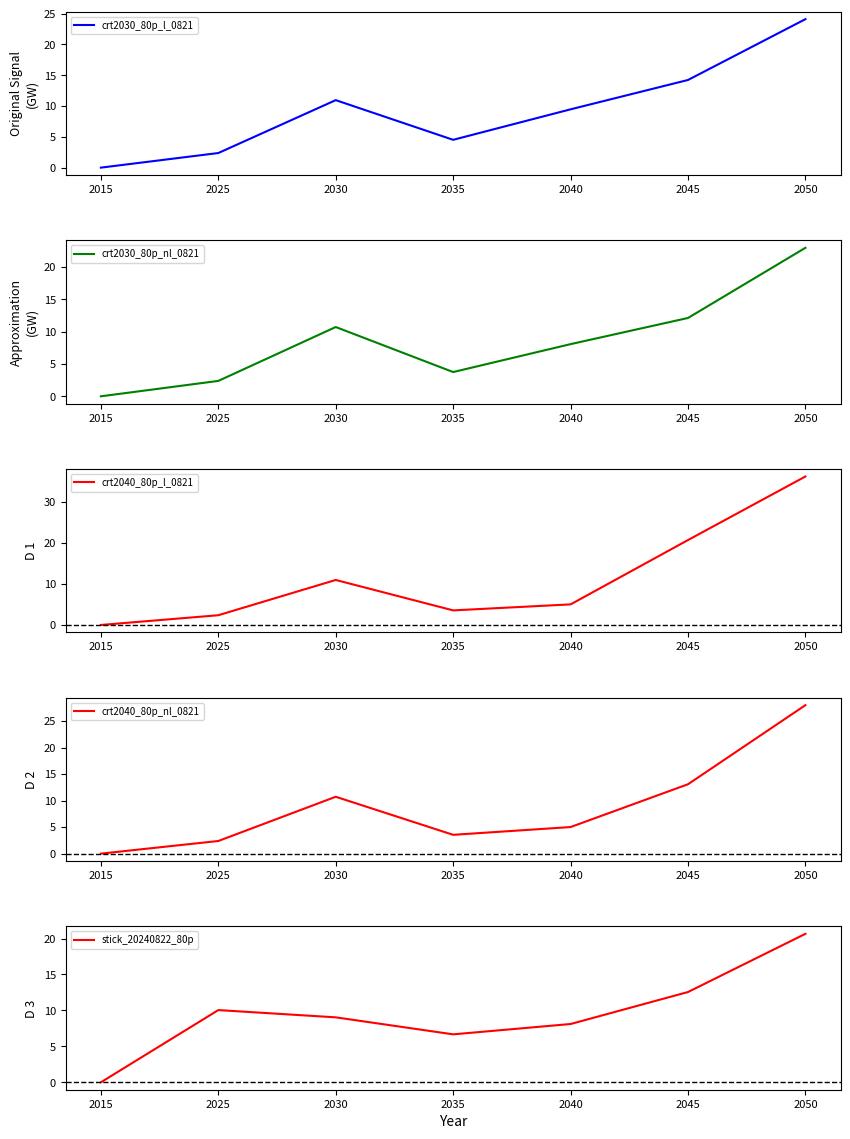

How many distinct data groups are displayed?

5